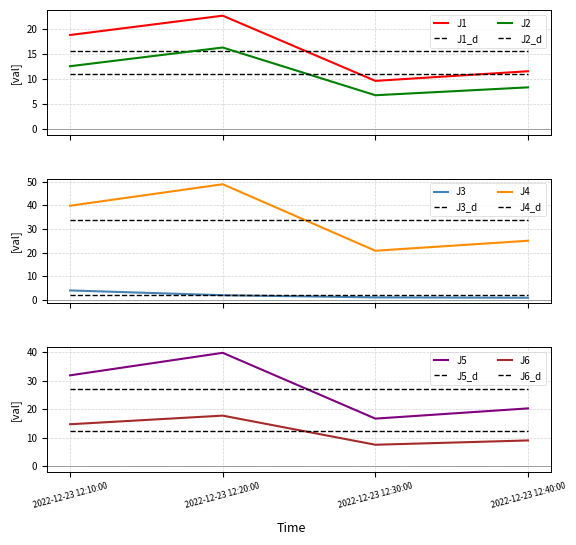

Reading right to left, extract all data points from this chart.

J1: 2022-12-23 12:40:00=11.5	2022-12-23 12:30:00=9.6	2022-12-23 12:20:00=22.6	2022-12-23 12:10:00=18.7
J2: 2022-12-23 12:40:00=8.3	2022-12-23 12:30:00=6.8	2022-12-23 12:20:00=16.2	2022-12-23 12:10:00=12.5
J3: 2022-12-23 12:40:00=0.9	2022-12-23 12:30:00=1.1	2022-12-23 12:20:00=2.0	2022-12-23 12:10:00=4.0
J4: 2022-12-23 12:40:00=25.0	2022-12-23 12:30:00=20.8	2022-12-23 12:20:00=48.9	2022-12-23 12:10:00=39.8
J5: 2022-12-23 12:40:00=20.3	2022-12-23 12:30:00=16.7	2022-12-23 12:20:00=39.8	2022-12-23 12:10:00=31.9
J6: 2022-12-23 12:40:00=9.1	2022-12-23 12:30:00=7.6	2022-12-23 12:20:00=17.8	2022-12-23 12:10:00=14.7